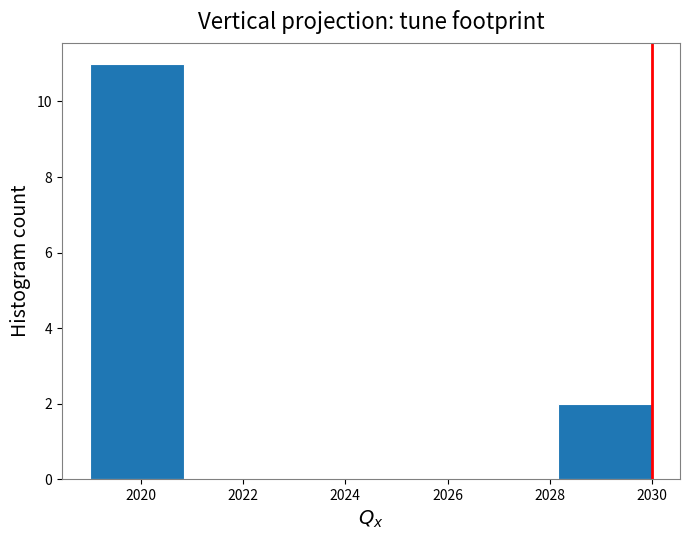

Reading left to right, transcribe this chart: for each bar, give the range it covers on the x-axis and its height. Neither the bar edges nor the heights are printed on the chart, so give them approximately, as read against the axes.

2019.0 to 2020.8: 11
2020.8 to 2022.6: 0
2022.6 to 2024.6: 0
2024.6 to 2026.4: 0
2026.4 to 2028.2: 0
2028.2 to 2030.0: 2